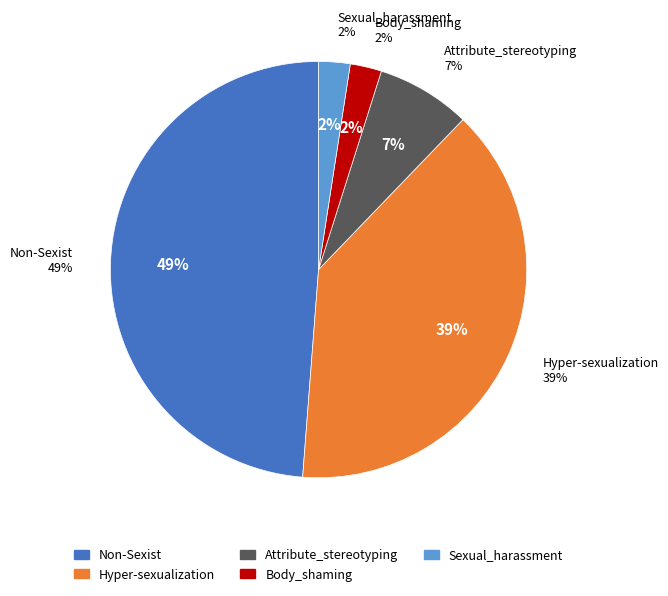

Does Hyper-sexualization represent more than half of the total?

No